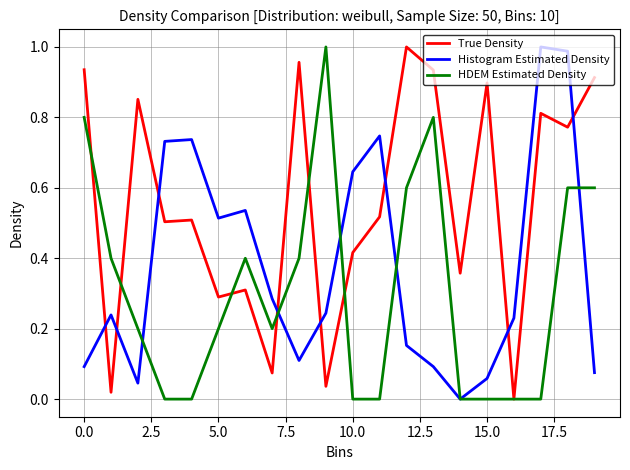

List the series in order of their overall mean, highest first.

True Density, Histogram Estimated Density, HDEM Estimated Density